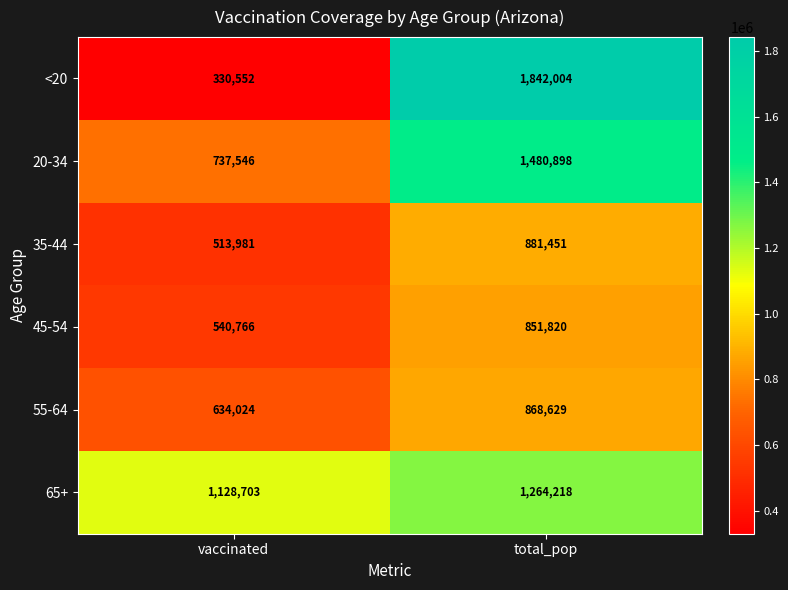

What is the difference between the highest and lowest values at vaccinated?

798151